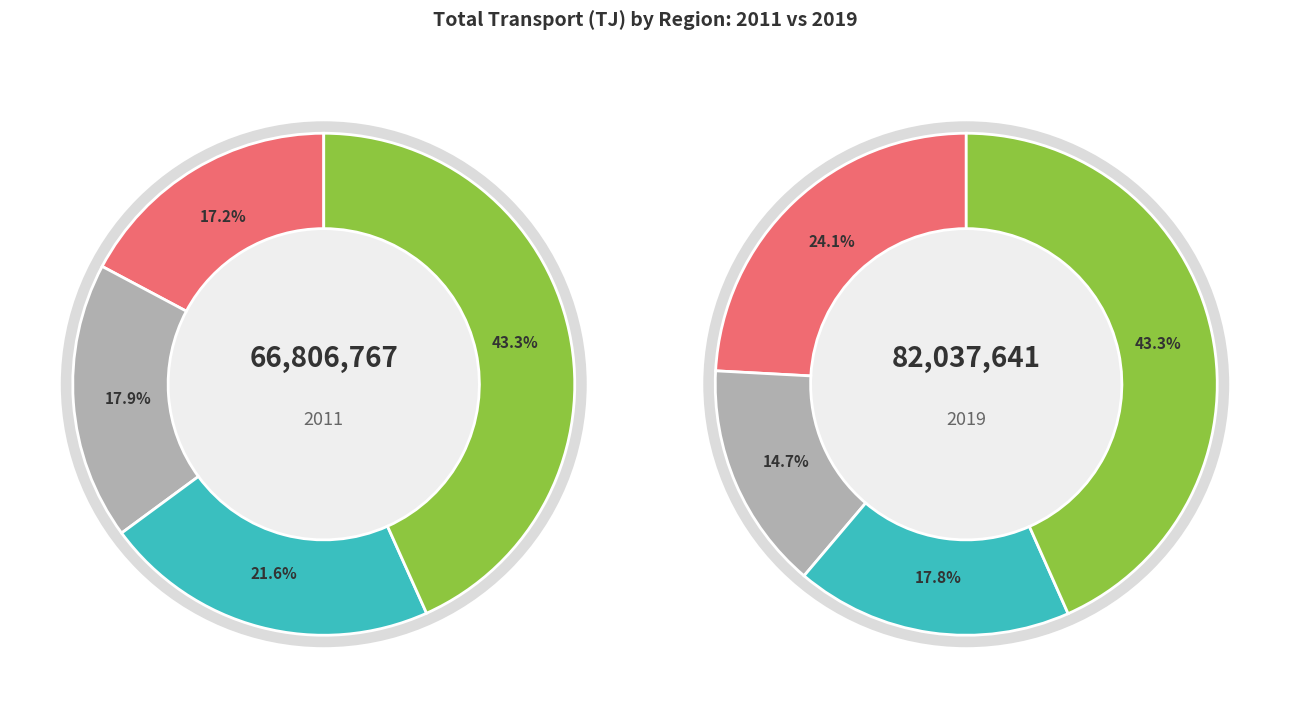

Which series has the largest range (max minus min)?

values_2019